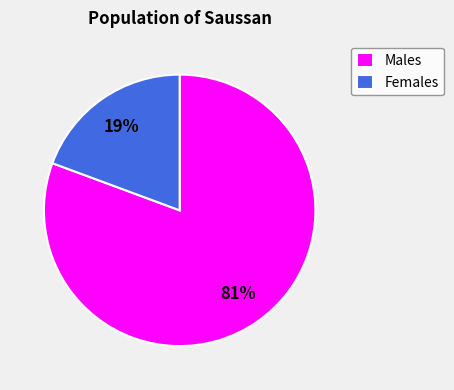

The Females slice represents 19% of the pie. True or false?

True